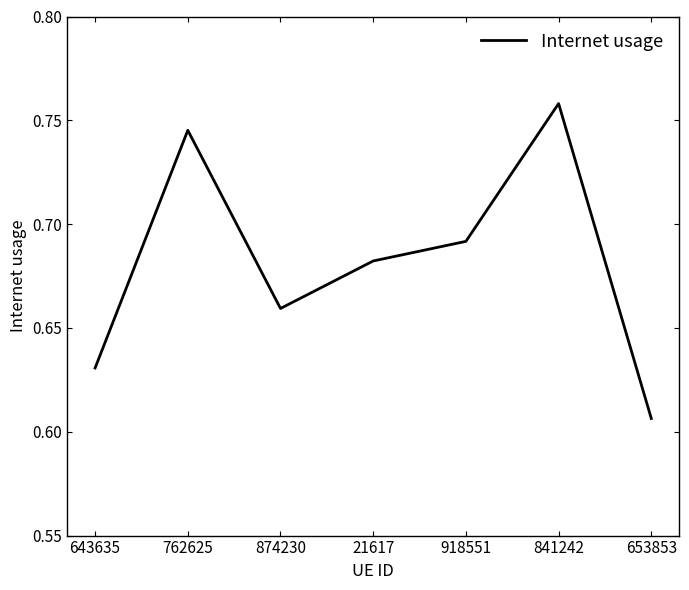

True or false: the data shows 0.2 at 643635.

False